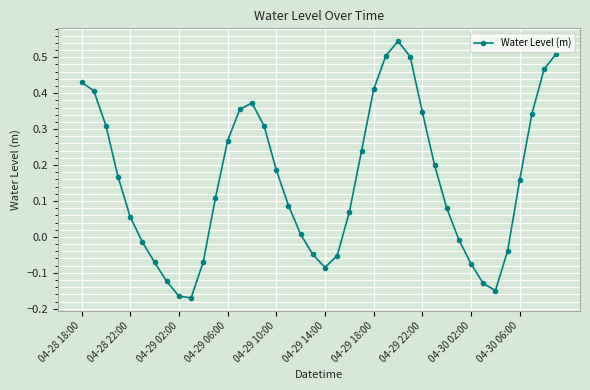

Does the chart display data point markers on the line(s)?

Yes